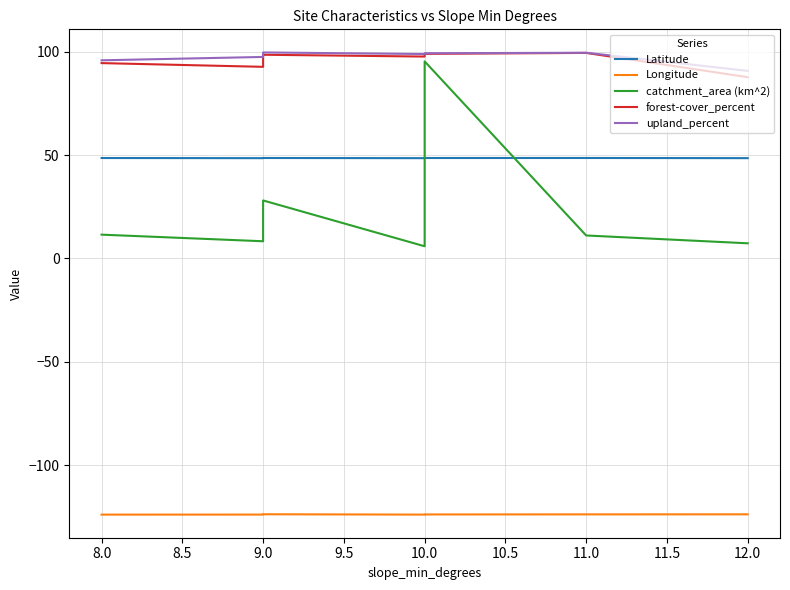

Is it true that catchment_area (km^2) equals 29.1 at 9.0?

False